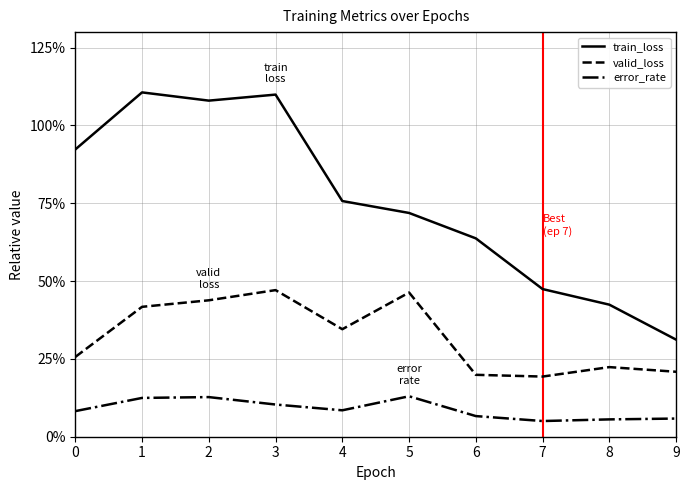

What is the value of the error_rate point at the 4th from the left?

0.1